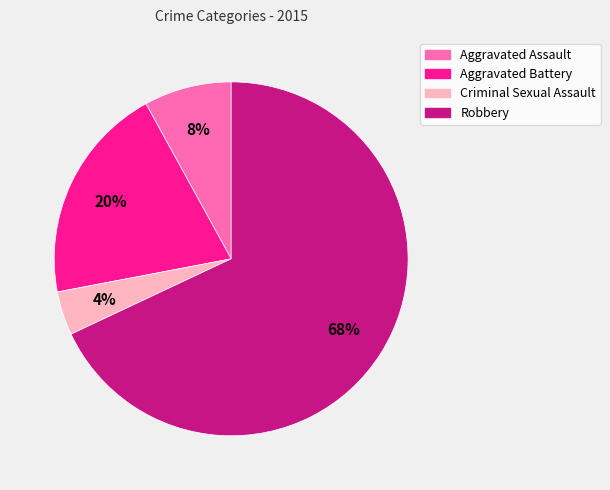

Which has a higher value, Aggravated Assault or Robbery?

Robbery